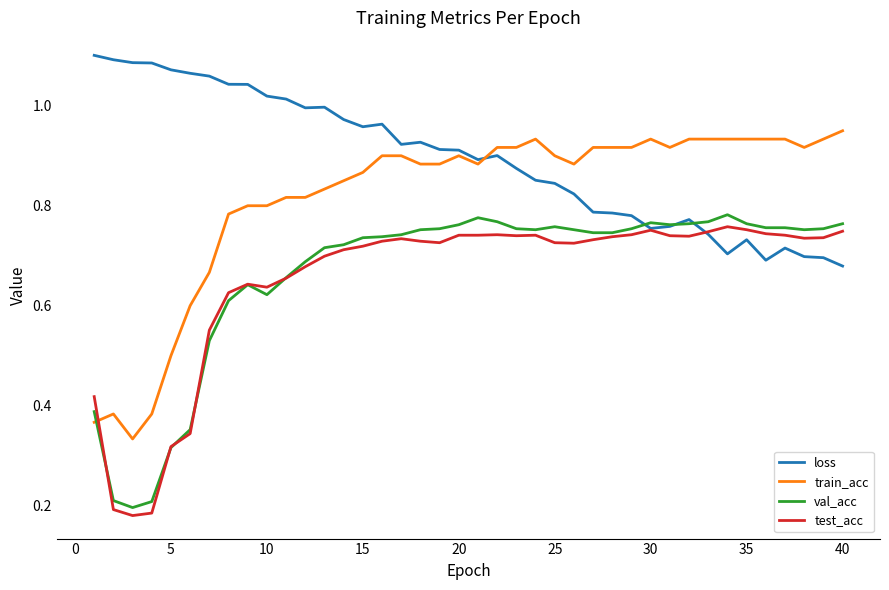

Which series has the largest total across all categories?

loss